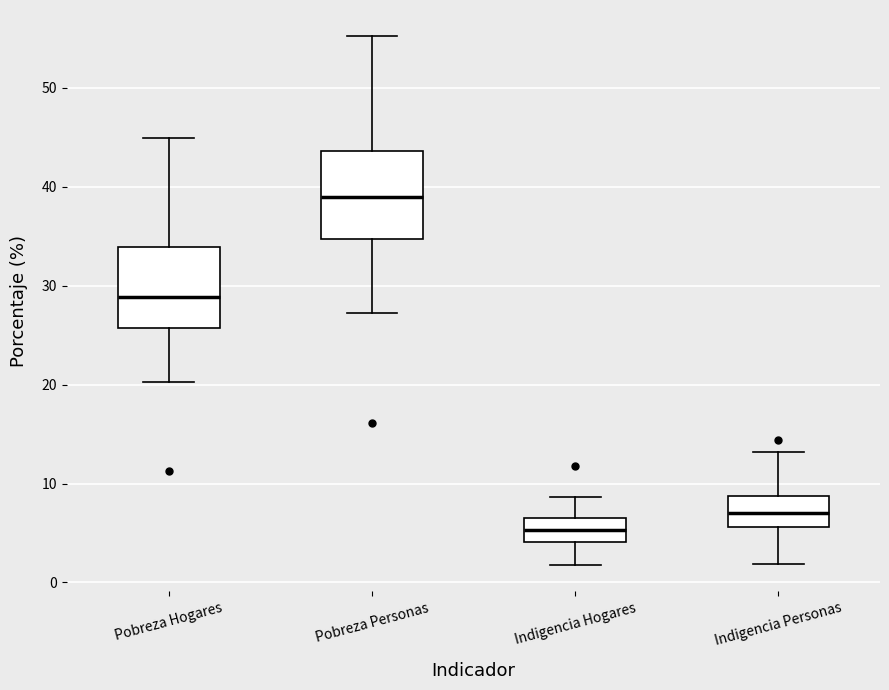

Reading left to right, read every box against the y-axis: the position of its median line, the range the box covers, and the ends of its whiskers. The values are not printed on the chart, so give them approximately, as read against the axis.

Pobreza Hogares: median 29, box 26 to 34, whiskers 20 to 45
Pobreza Personas: median 39, box 35 to 44, whiskers 27 to 55
Indigencia Hogares: median 5, box 4 to 6, whiskers 2 to 9
Indigencia Personas: median 7, box 6 to 9, whiskers 2 to 13